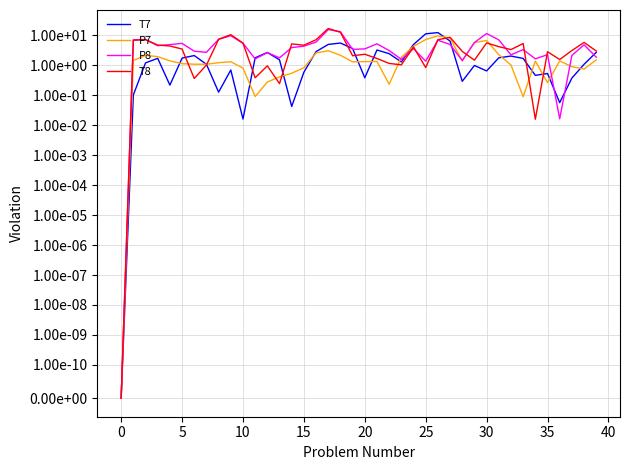

What is the value of the T7 point at the 26th from the left?

2.1